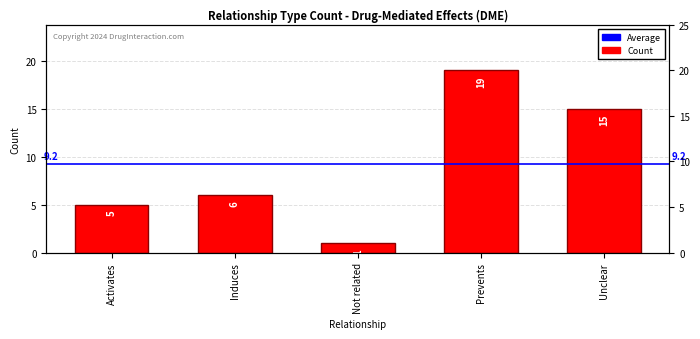

Approximately how many times larger is the value at Activates compared to Induces?

0.8